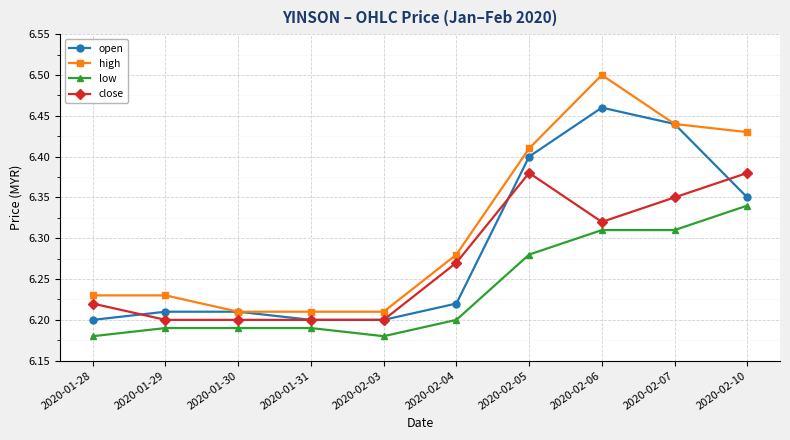

Between which two adjacent categories do close and open first intersect?

2020-01-28 and 2020-01-29